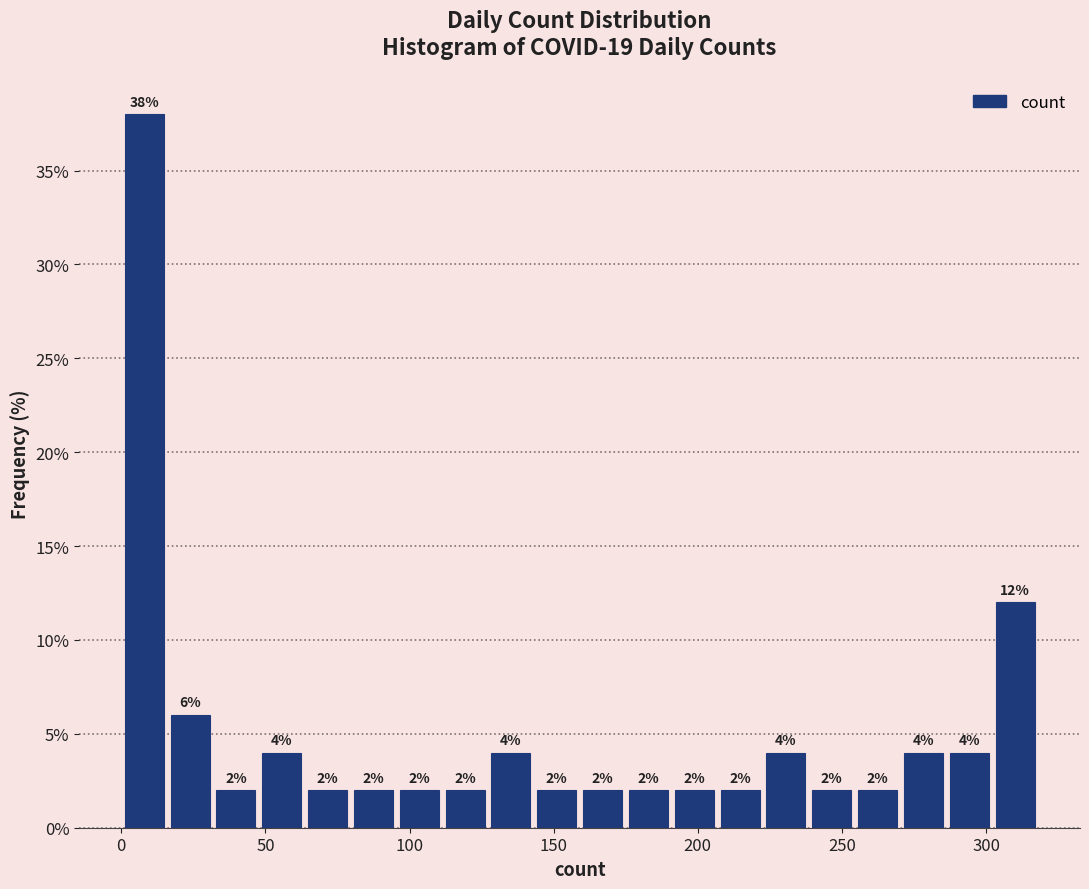

Around what value on the x-axis is the tallest bar? Give the approximate position of its centre, as read against the axis.

10